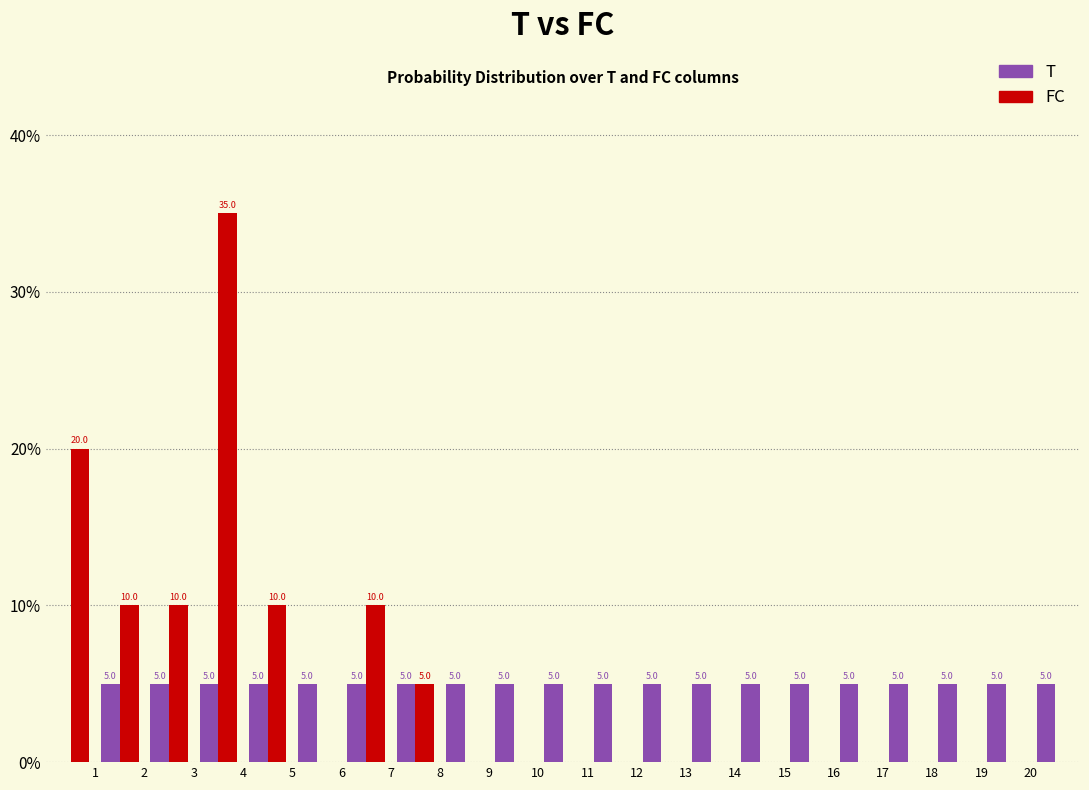

In the FC series, which range on the x-axis has the tallest bar?

3 to 4